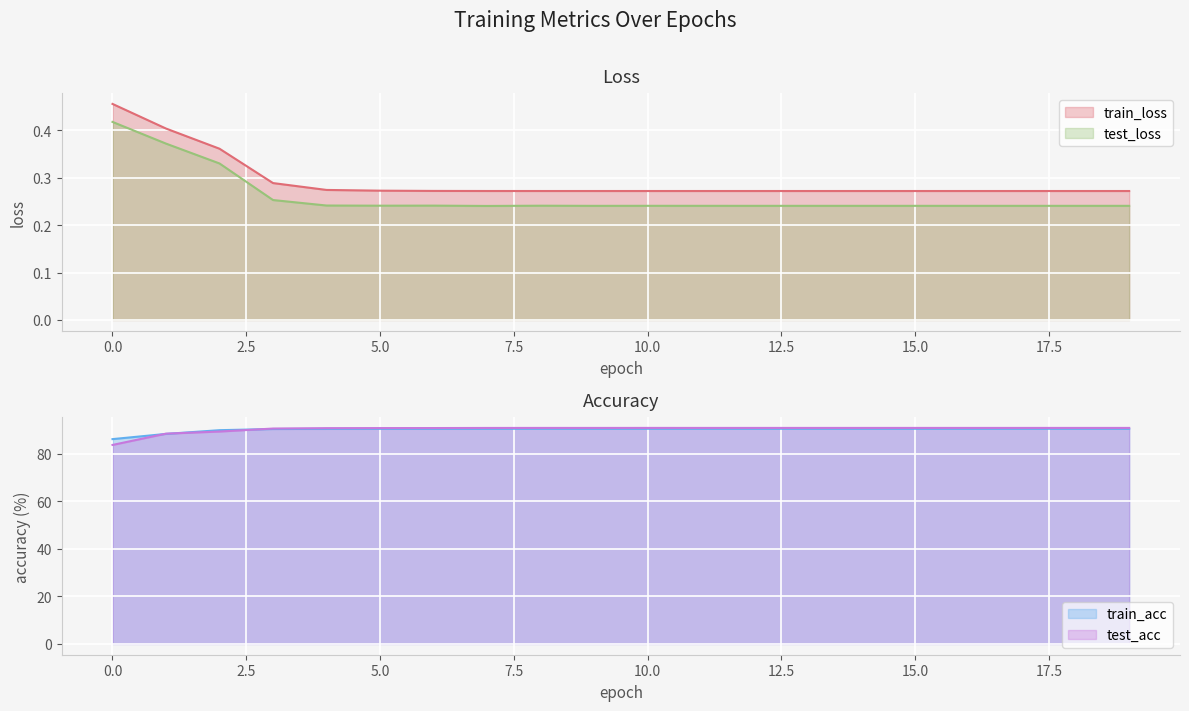

Between 18 and 12, which is larger?

12